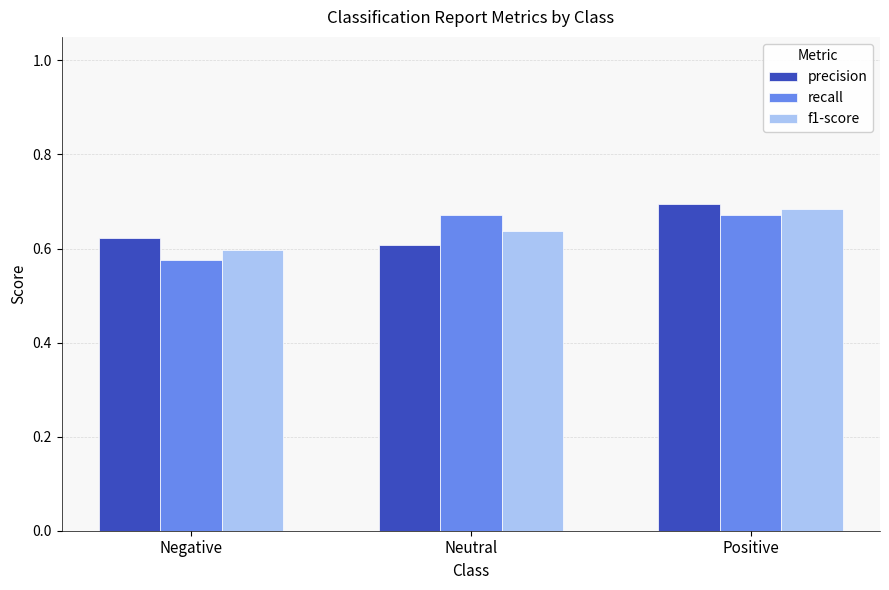

Which series changed the most between Neutral and Positive?

precision